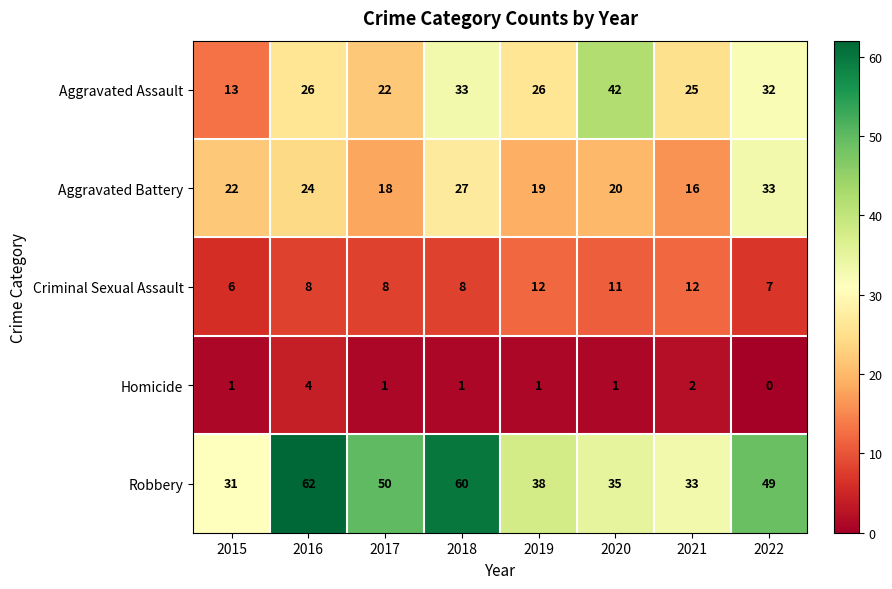

What is the sum of the Criminal Sexual Assault values at 2016 and 2021?

20